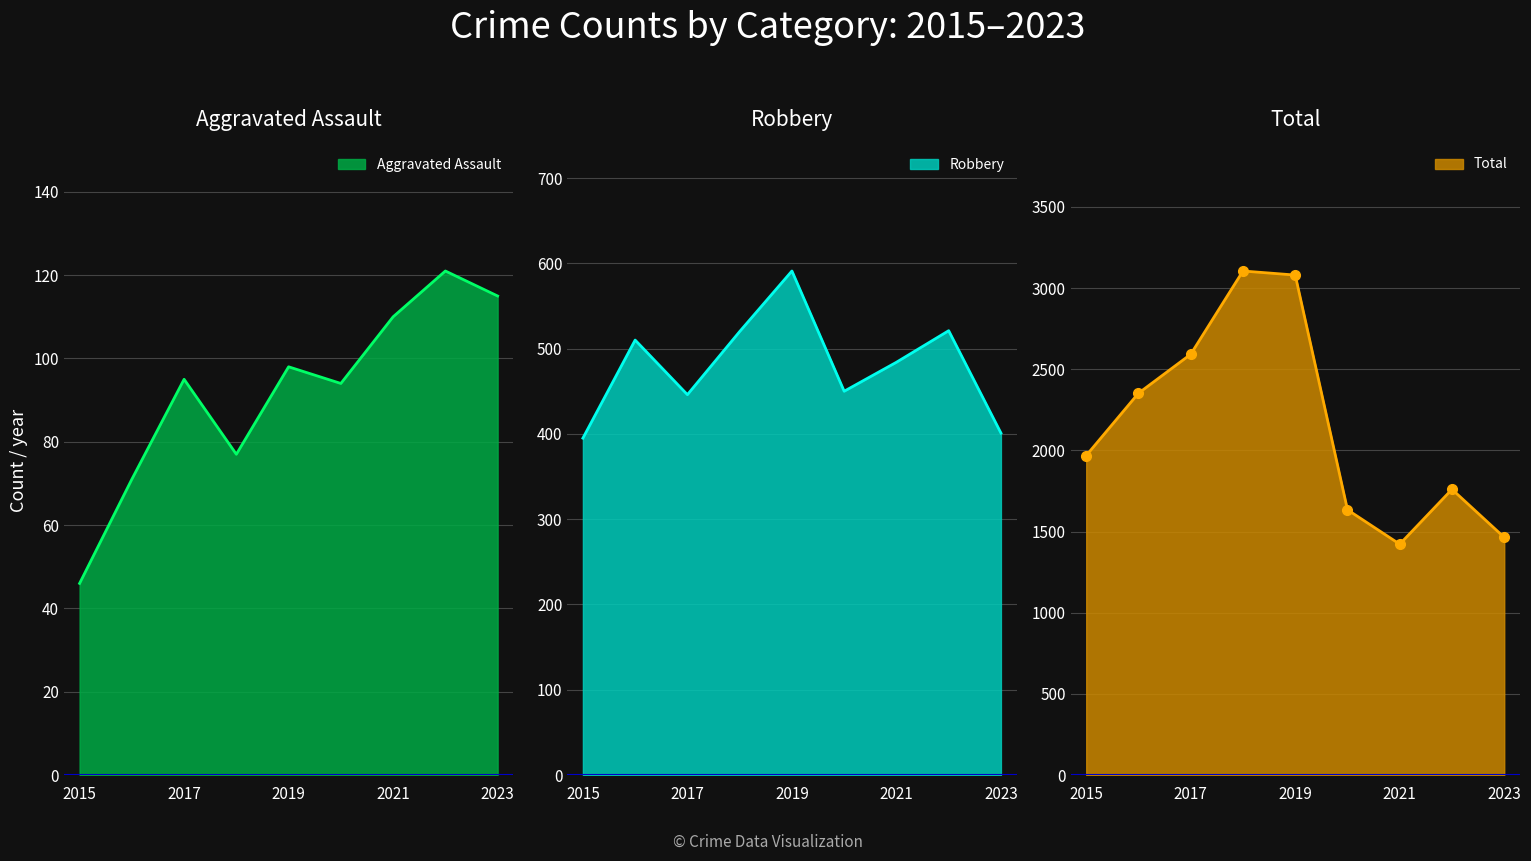

Between 2015 and 2021, which series saw the biggest shift?

Theft